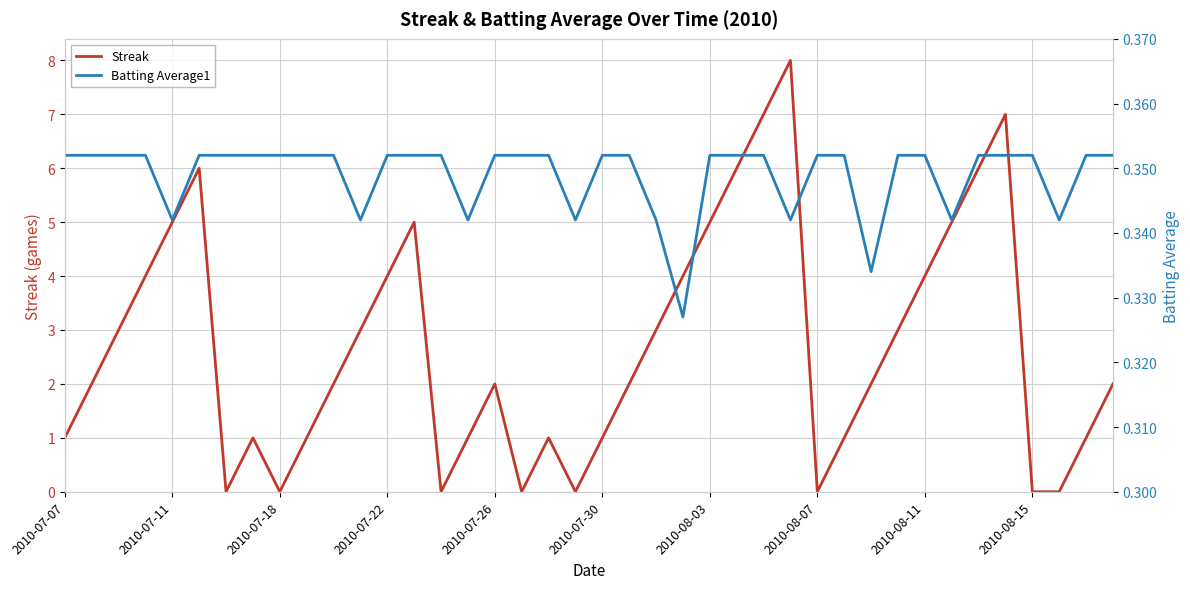

Which series ends up on top after the final intersection of Batting Average1 and Streak?

Streak